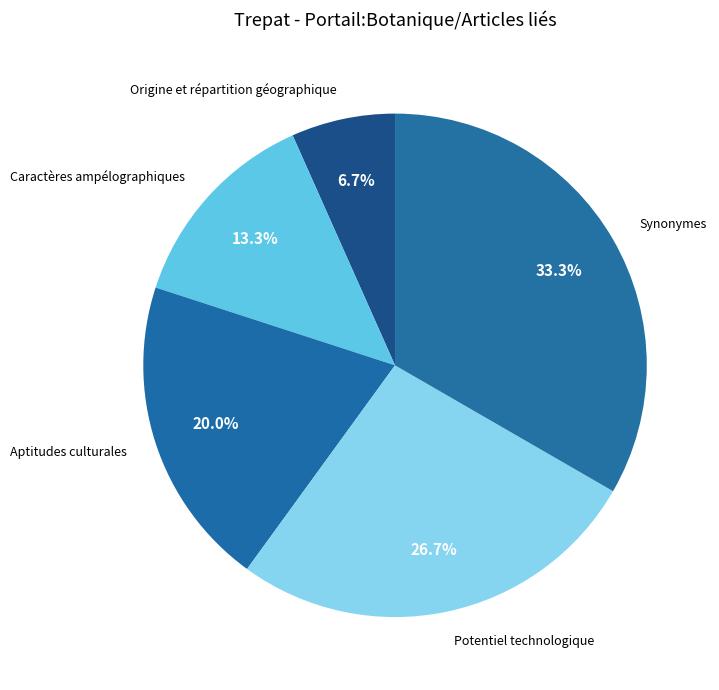

To the nearest percent, what portion does Caractères ampélographiques represent?

13%